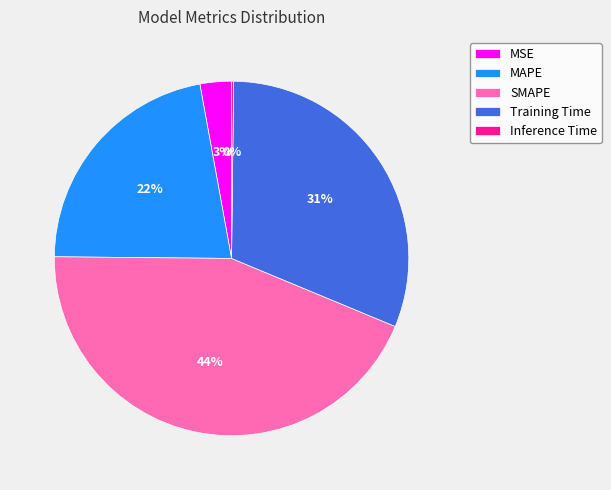

Which category has the biggest portion of the pie?

SMAPE